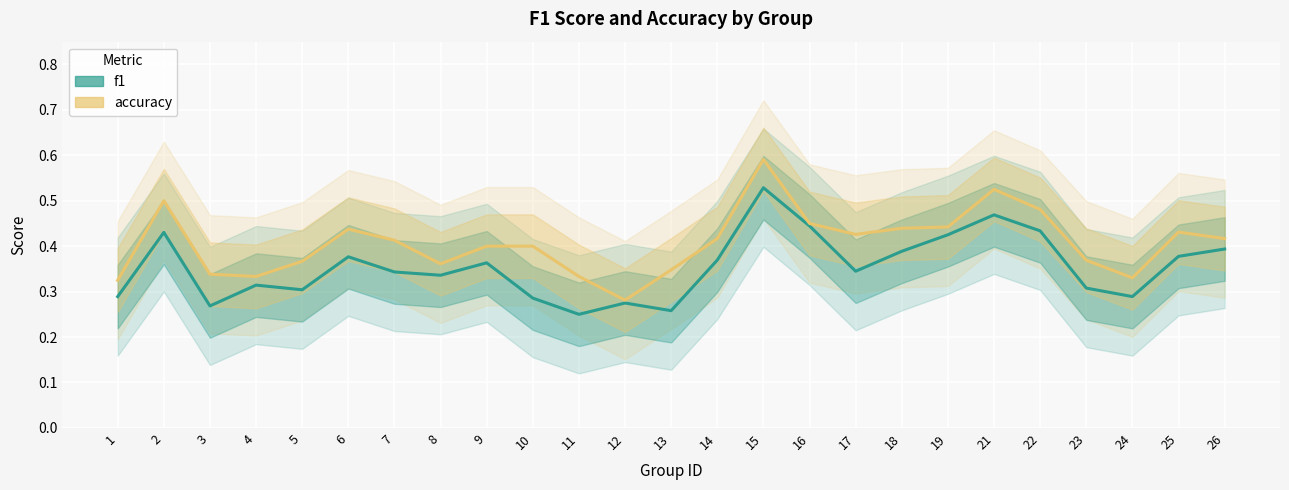

At which label is accuracy closest to 0?

12